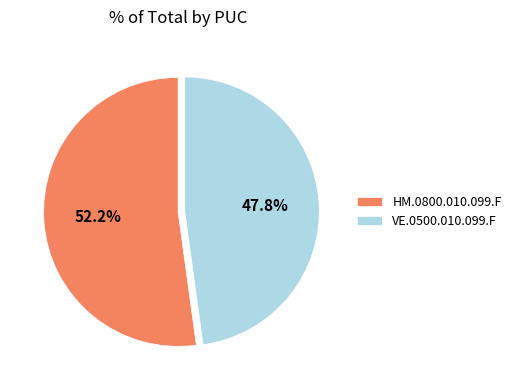

What percentage is NOT represented by HM.0800.010.099.F?

47.8%